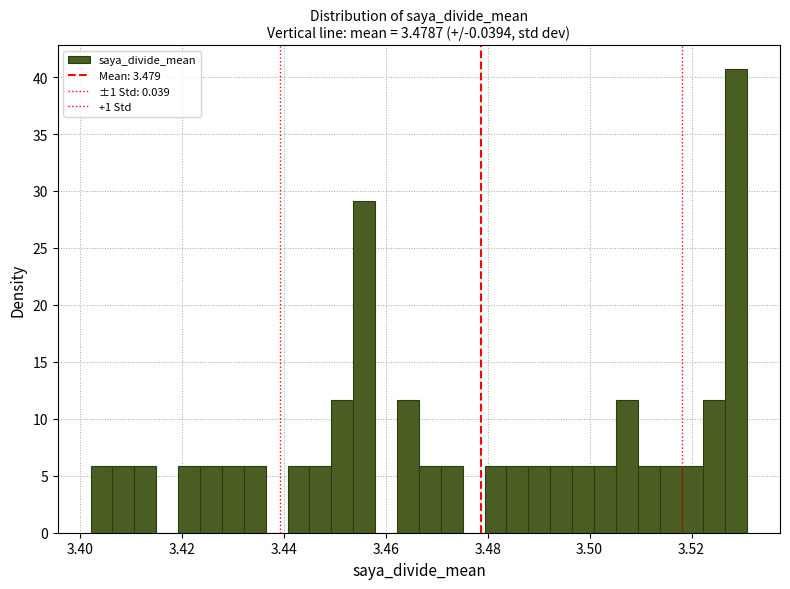

Read against the x-axis, roughly where is the centre of the tallest bar?

3.528